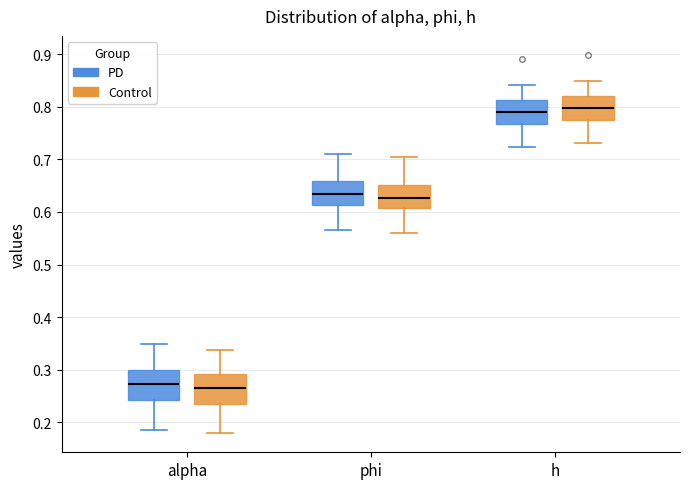

Reading left to right, read every box against the y-axis: the position of its median line, the range the box covers, and the ends of its whiskers. The values are not printed on the chart, so give them approximately, as read against the axis.

alpha (PD): median 0.27, box 0.24 to 0.30, whiskers 0.18 to 0.35
alpha (Control): median 0.26, box 0.23 to 0.29, whiskers 0.18 to 0.34
phi (PD): median 0.63, box 0.61 to 0.66, whiskers 0.57 to 0.71
phi (Control): median 0.63, box 0.61 to 0.65, whiskers 0.56 to 0.70
h (PD): median 0.79, box 0.77 to 0.81, whiskers 0.72 to 0.84
h (Control): median 0.80, box 0.77 to 0.82, whiskers 0.73 to 0.85